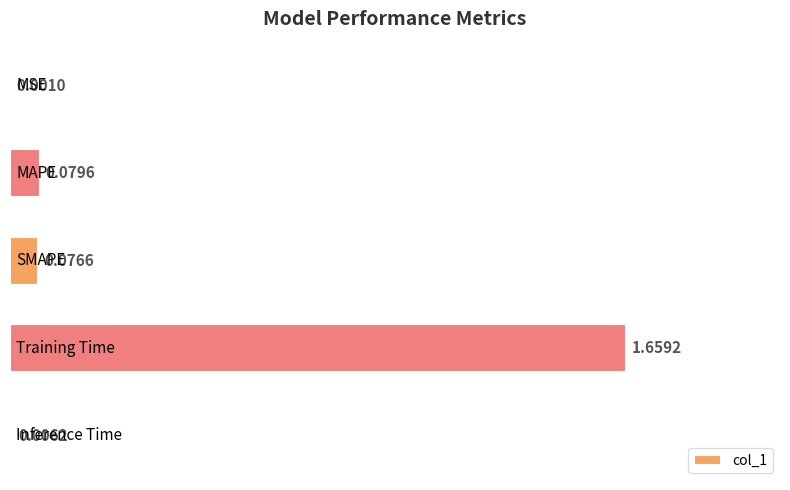

What is the sum of all values?

1.8